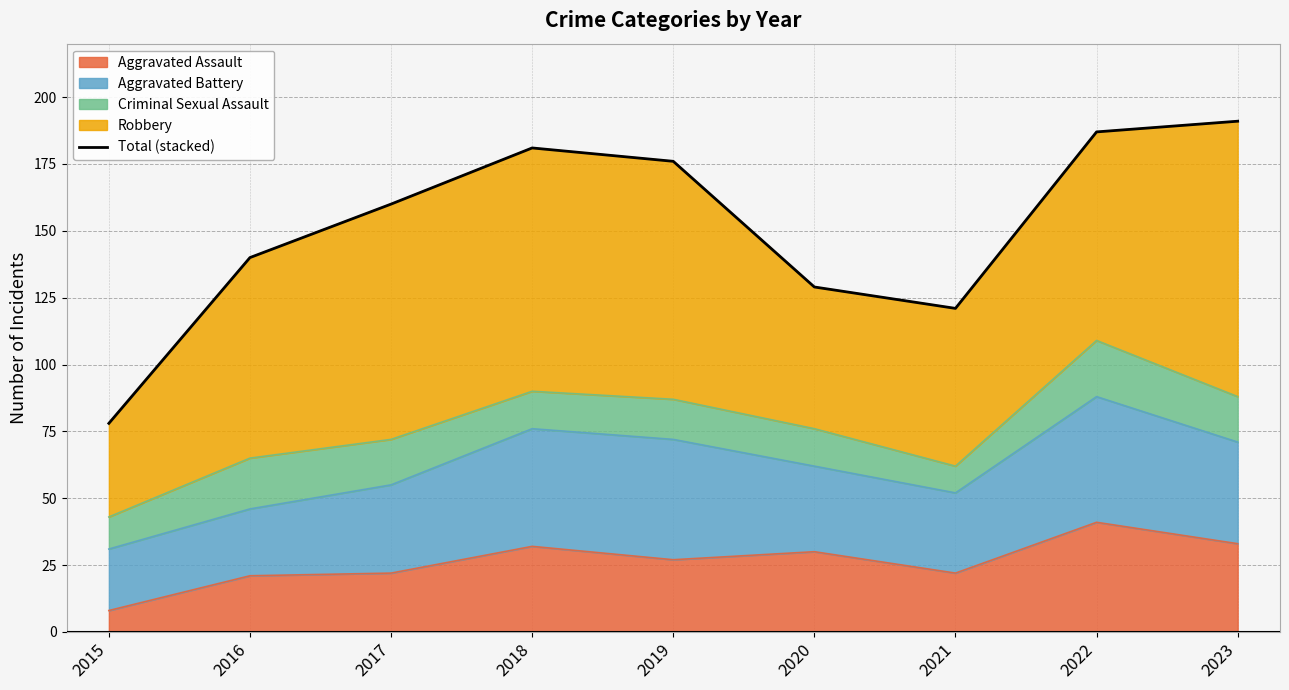

How many points are lower than both their immediate neighbors (excluding endpoints)?

1